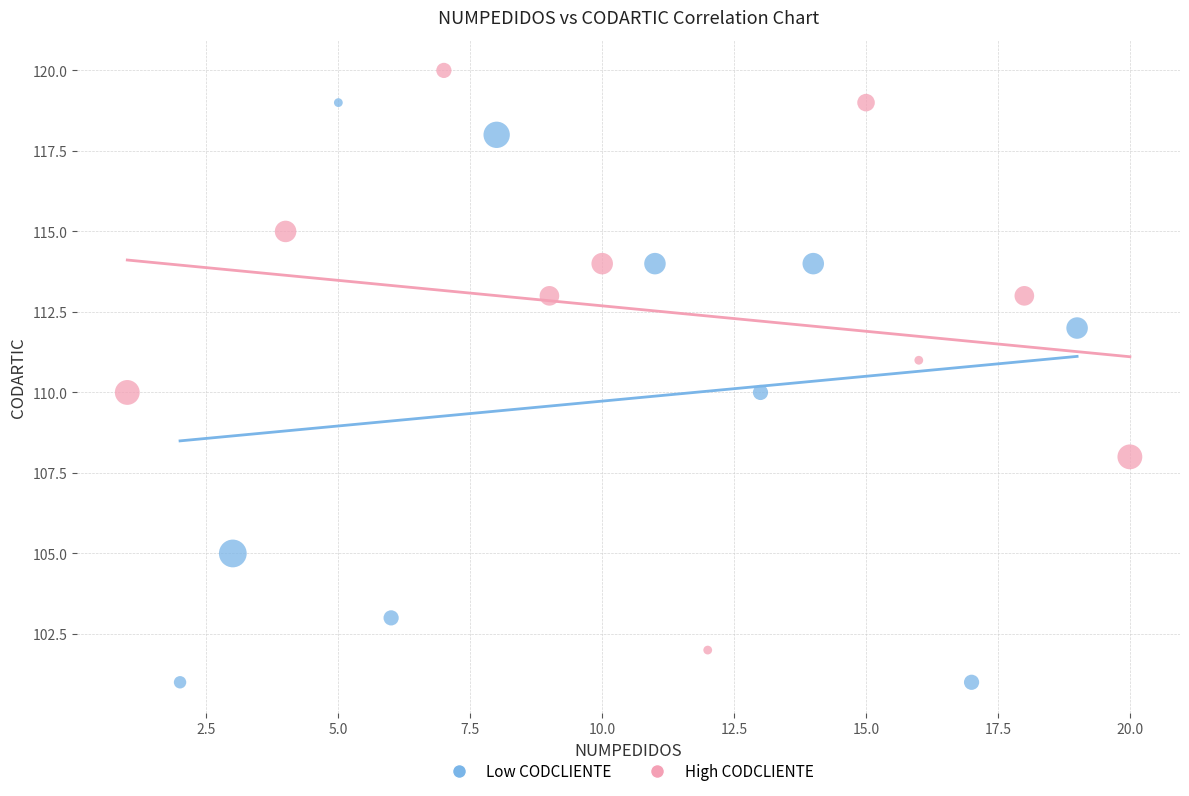

Which series contains the highest Y value?

High CODCLIENTE